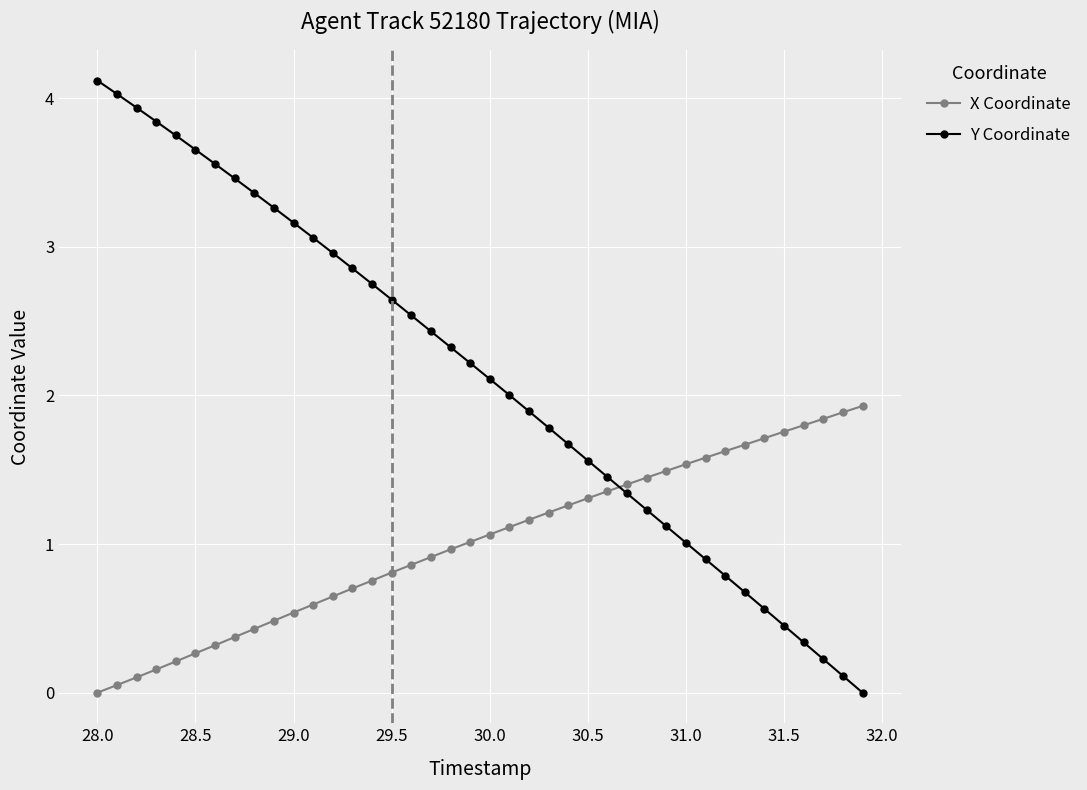

What is the sum of all X Coordinate values?

40.3